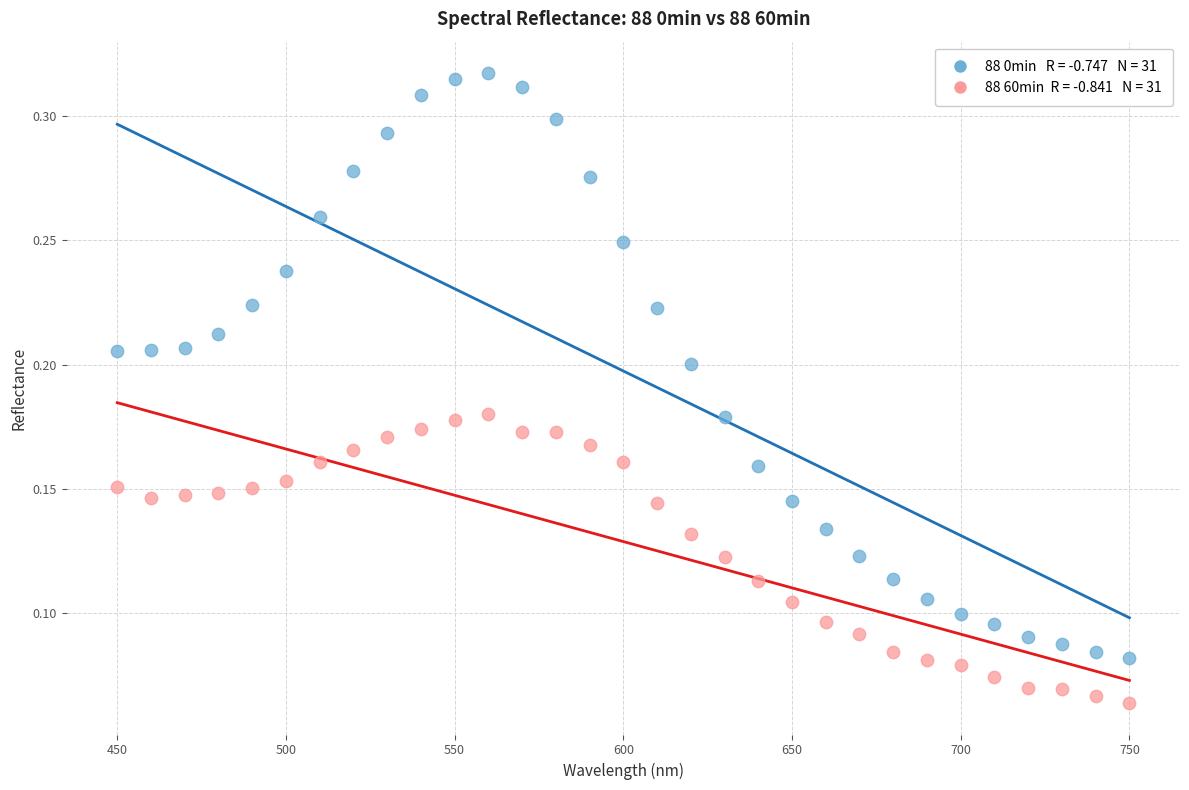

Across all data points, what is the range of X values (max minus min)?

300.0